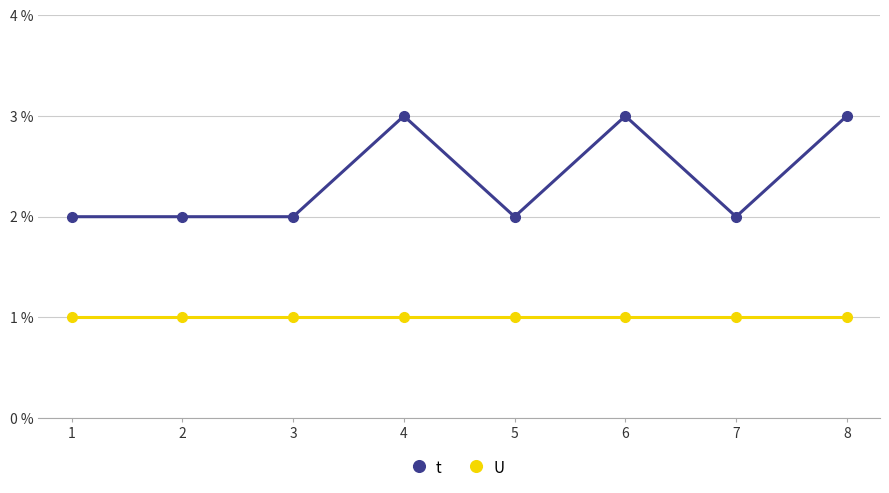

True or false: U and t cross at least once.

False